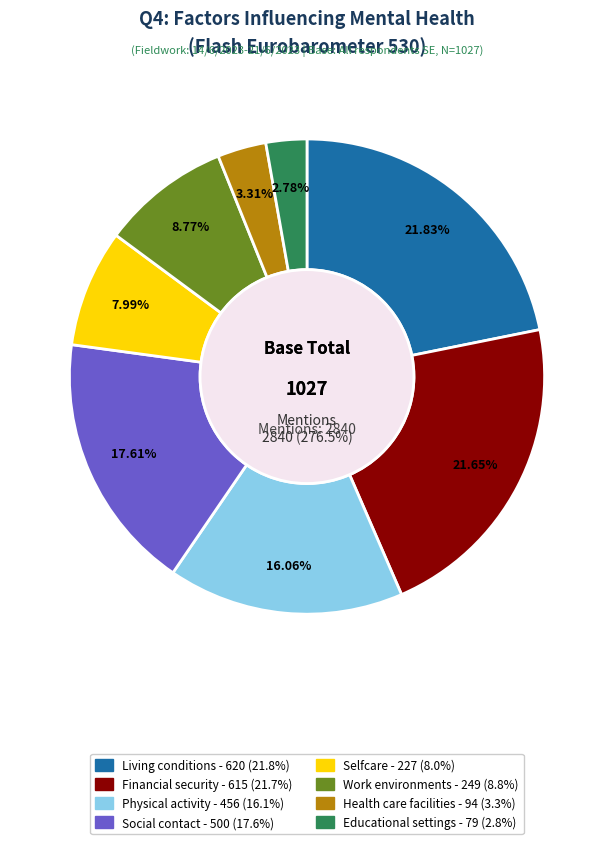

Is there any slice that represents more than half of the pie?

No